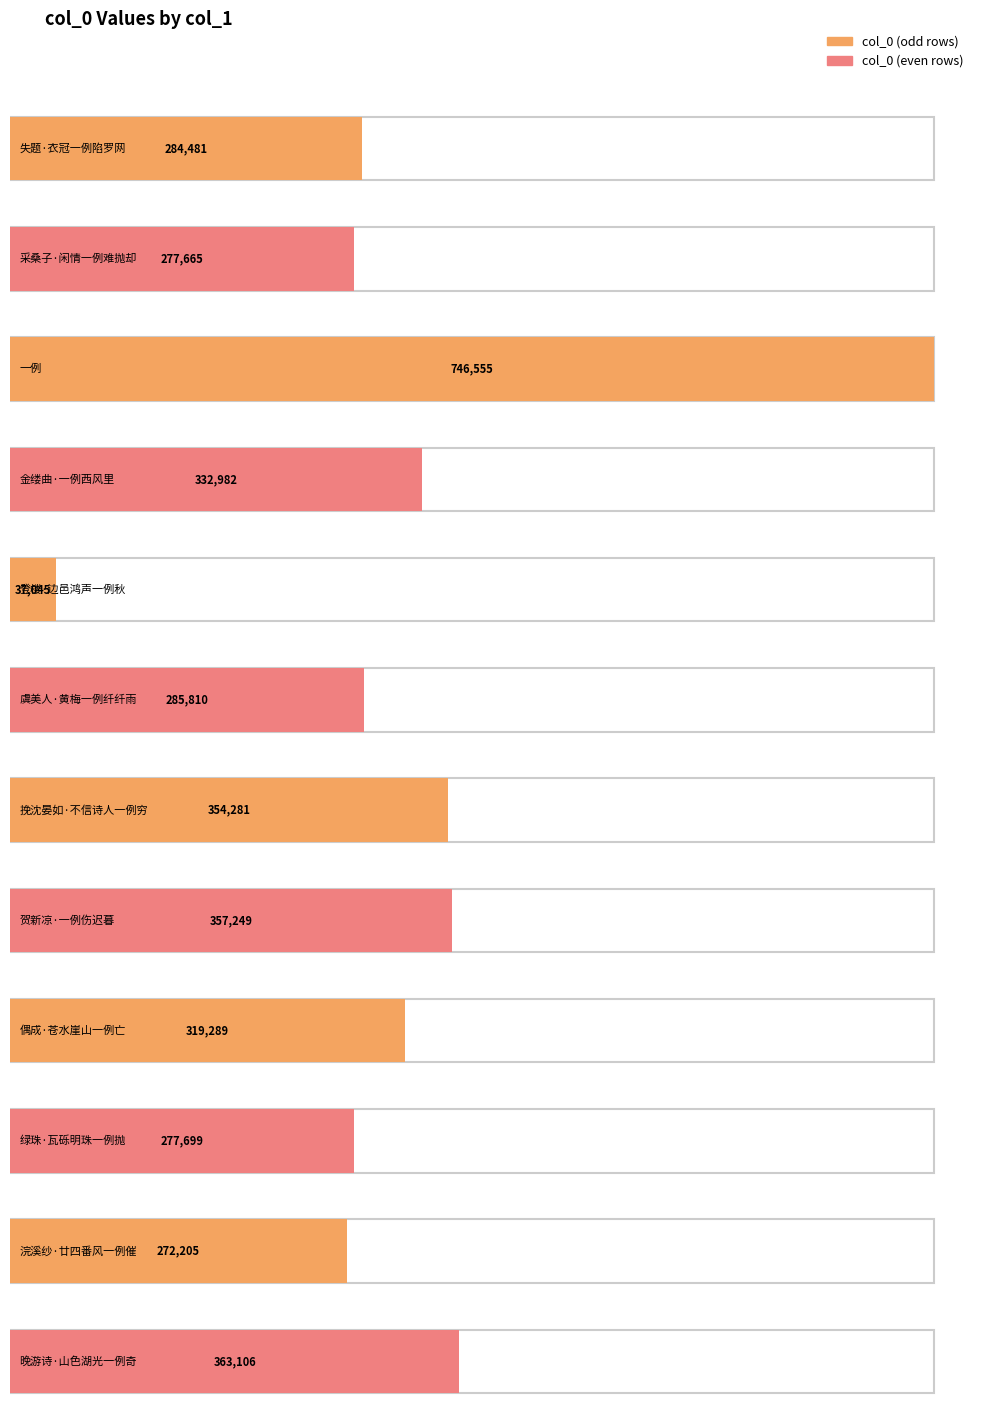

Reading right to left, what are all the values shown in this chart?

晚游诗·山色湖光一例奇=363106	浣溪纱·廿四番风一例催=272205	绿珠·瓦砾明珠一例抛=277699	偶成·苍水崖山一例亡=319289	贺新凉·一例伤迟暮=357249	挽沈晏如·不信诗人一例穷=354281	虞美人·黄梅一例纤纤雨=285810	登楼·边邑鸿声一例秋=37045	金缕曲·一例西风里=332982	一例=746555	采桑子·闲情一例难抛却=277665	失题·衣冠一例陷罗网=284481